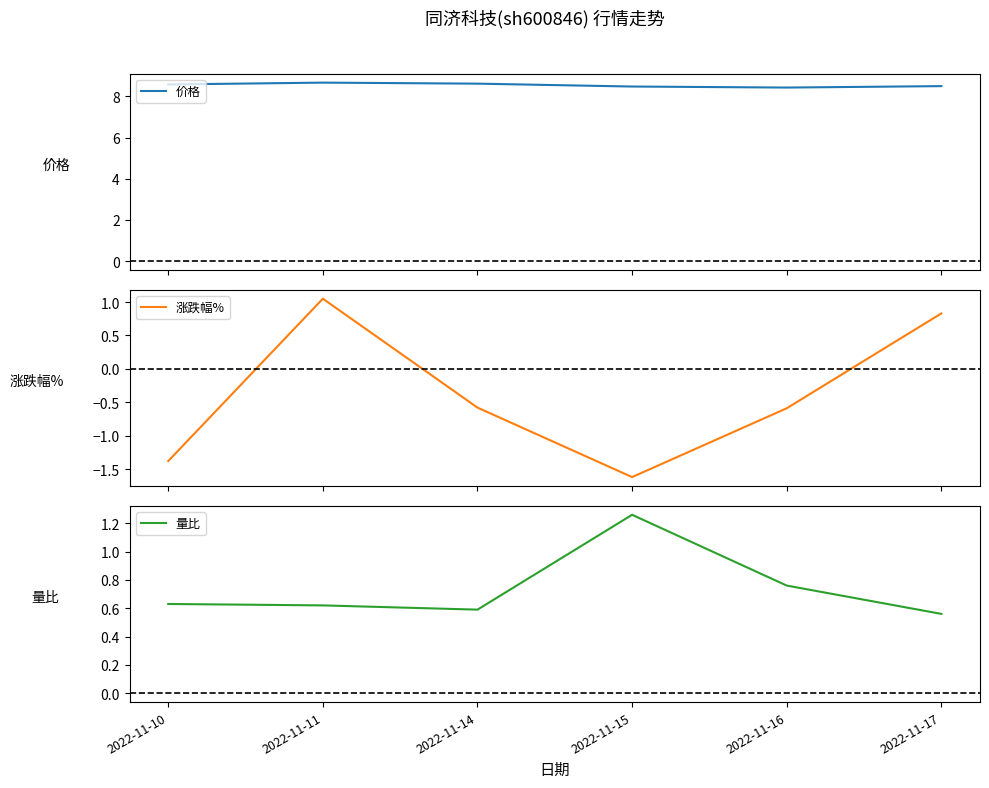

What is the difference between the second highest and second lowest values in the 涨跌幅% series?

2.2